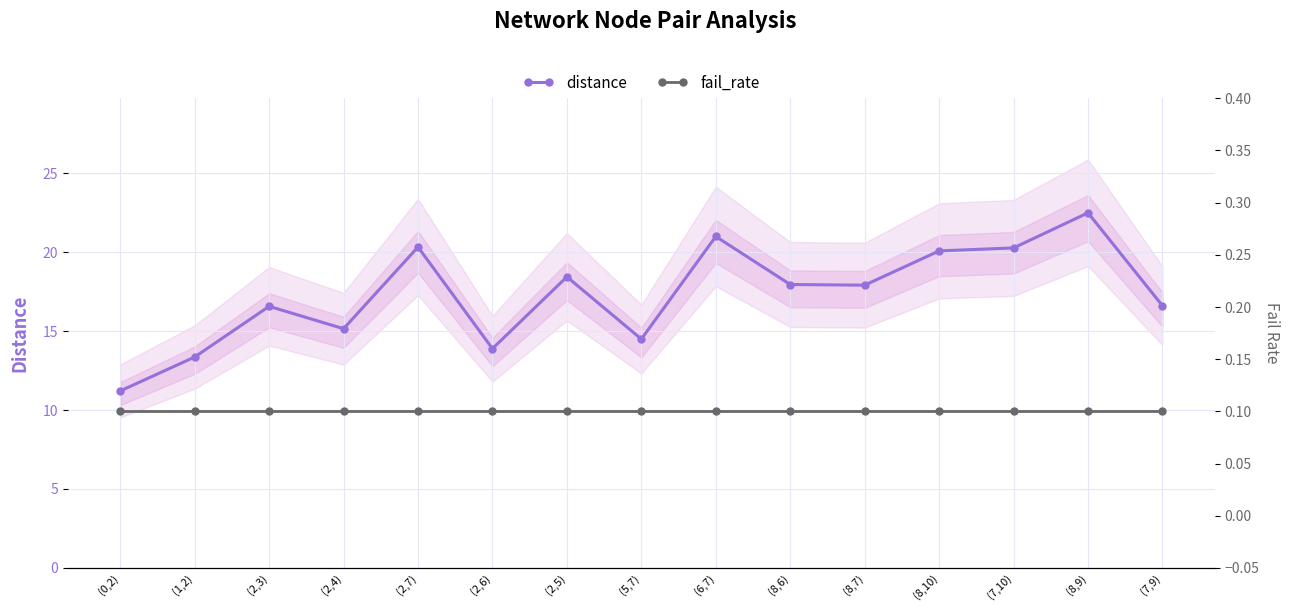

At how many categories does at least one series exceed 20?

5